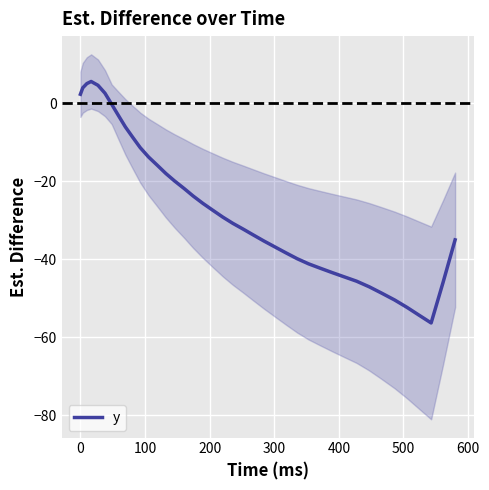

What is the lowest value of the y series?

-56.4